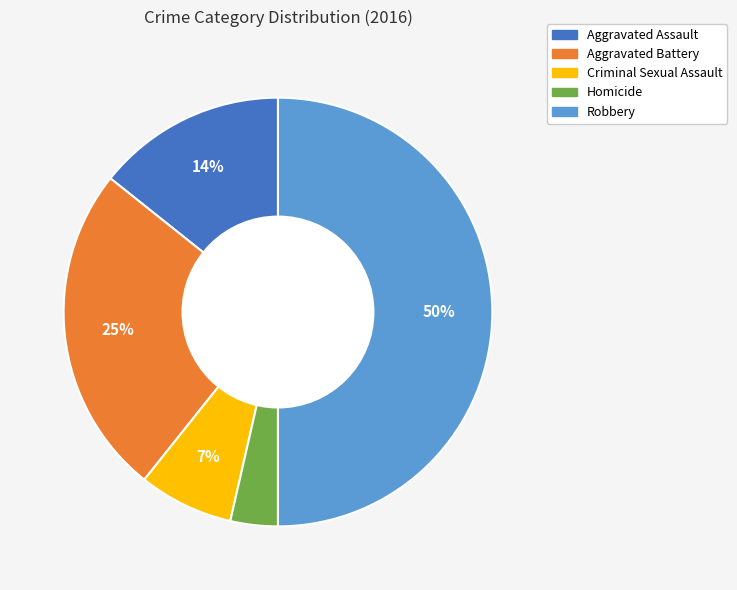

Does Aggravated Assault account for over 50% of the chart?

No